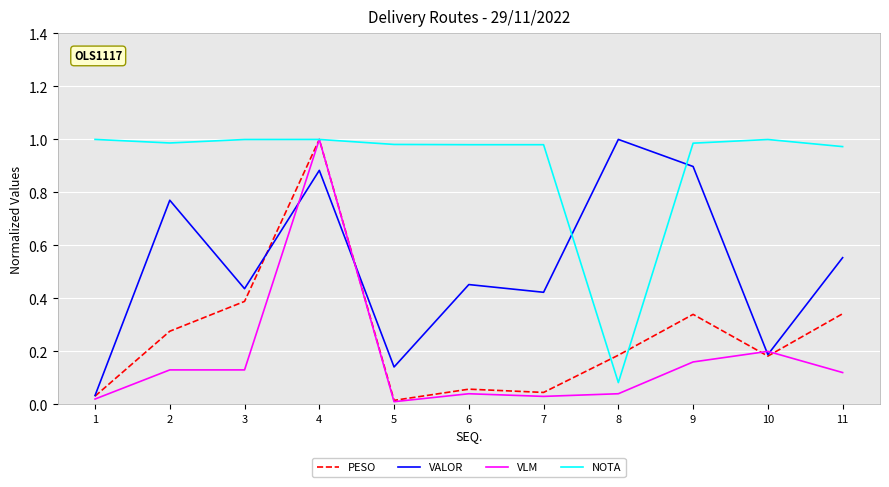

The value of PESO at 7 is 0.1. True or false?

False